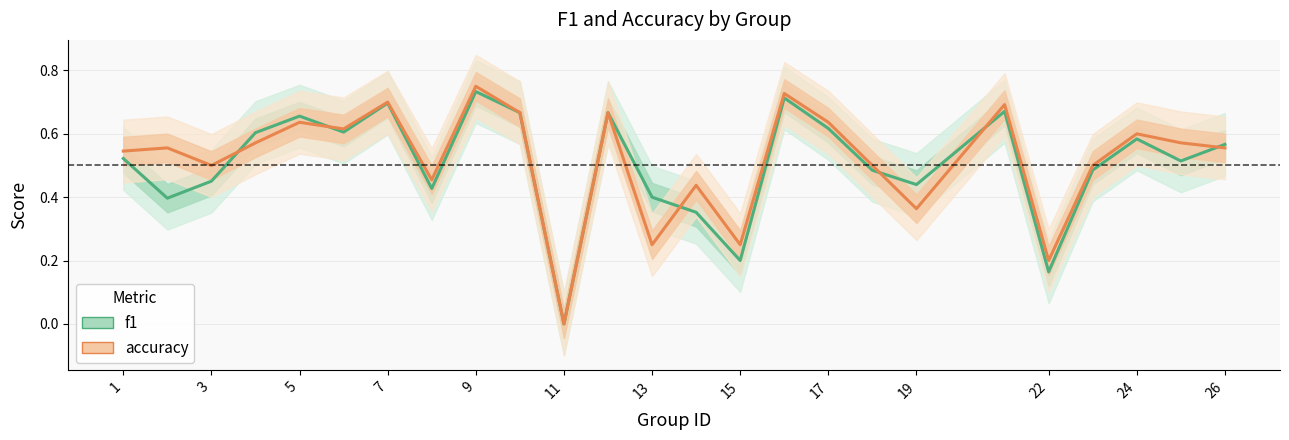

What is the difference between the accuracy values at 5 and 3?

0.1